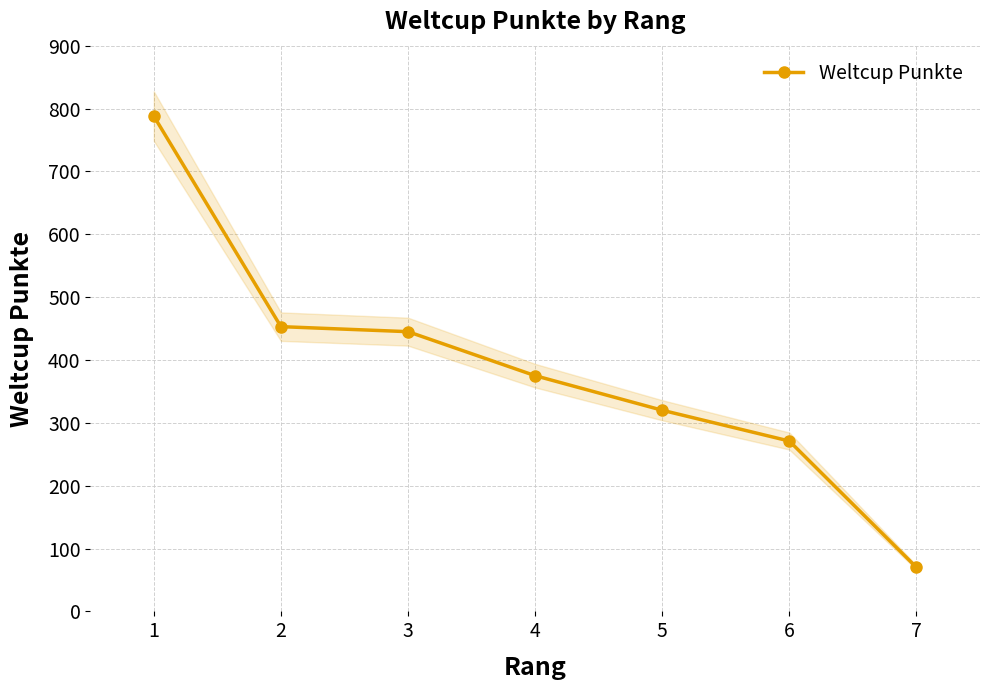

What is the change in value from 5 to 7?

-250